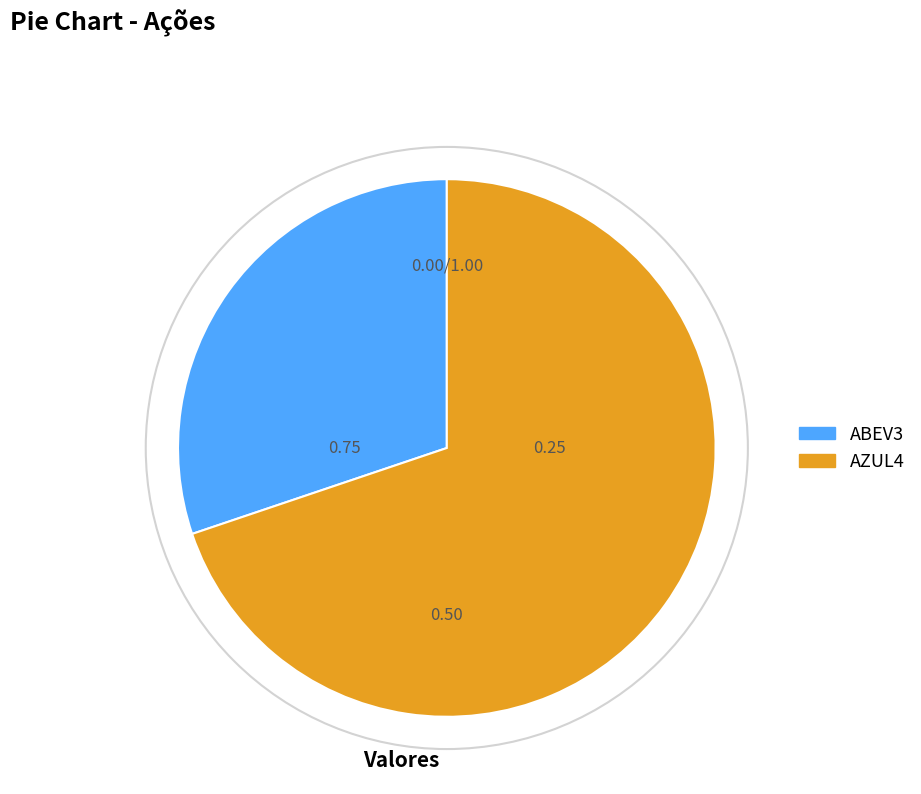

Count the number of slices in the pie.

2